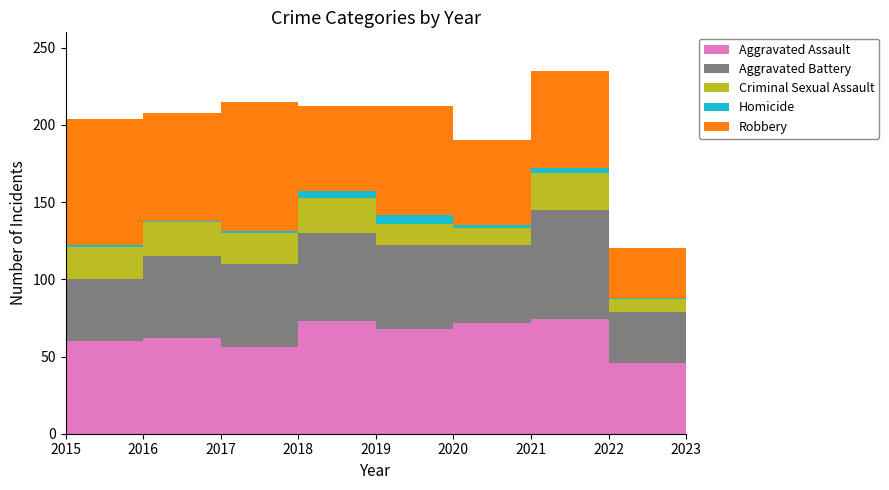

Reading right to left, list all the values displayed in this chart.

Aggravated Assault: 2023=46	2022=74	2021=72	2020=68	2019=73	2018=56	2017=62	2016=60	2015=38
Aggravated Battery: 2023=33	2022=71	2021=50	2020=54	2019=57	2018=54	2017=53	2016=40	2015=47
Criminal Sexual Assault: 2023=8	2022=24	2021=11	2020=14	2019=23	2018=20	2017=22	2016=21	2015=20
Homicide: 2023=1	2022=3	2021=2	2020=6	2019=4	2018=1	2017=1	2016=1	2015=2
Robbery: 2023=32	2022=63	2021=55	2020=70	2019=55	2018=84	2017=70	2016=82	2015=84